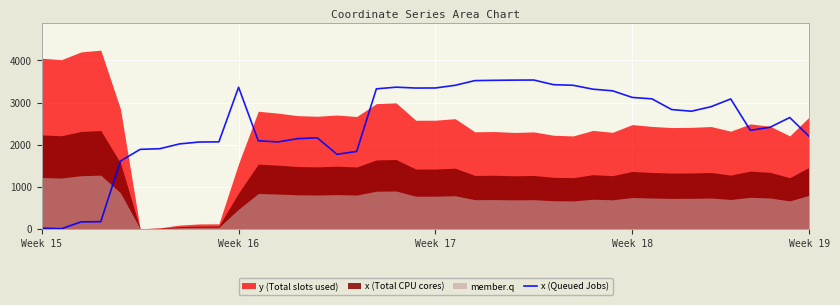

How many values exceed 2793?

20